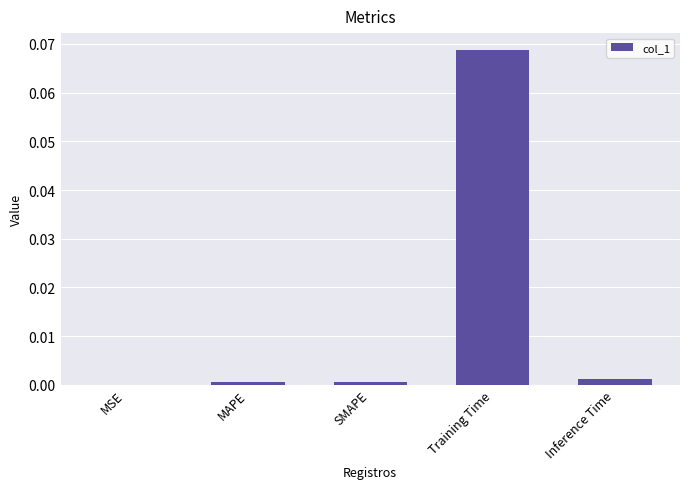

Which has a higher value, Inference Time or Training Time?

Training Time